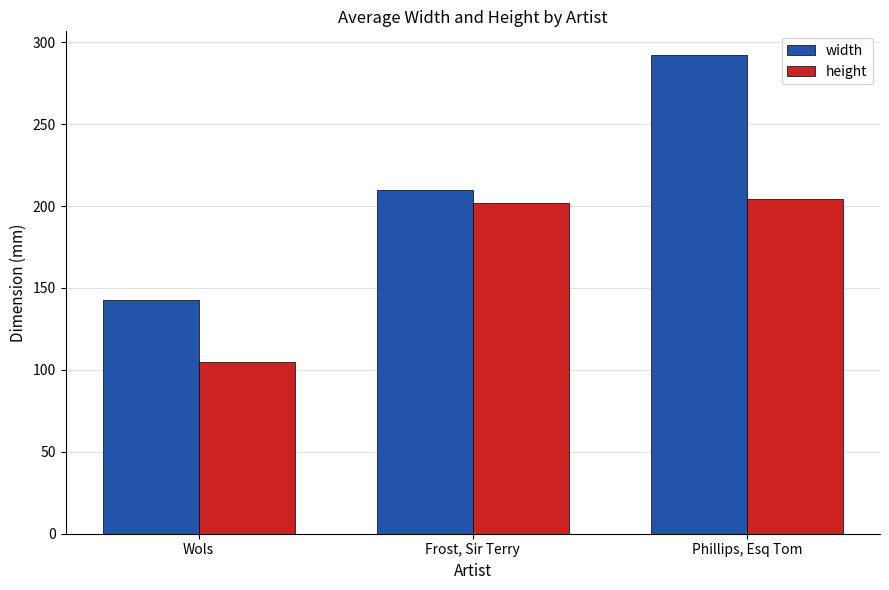

How many values in the height series are below 202?

1